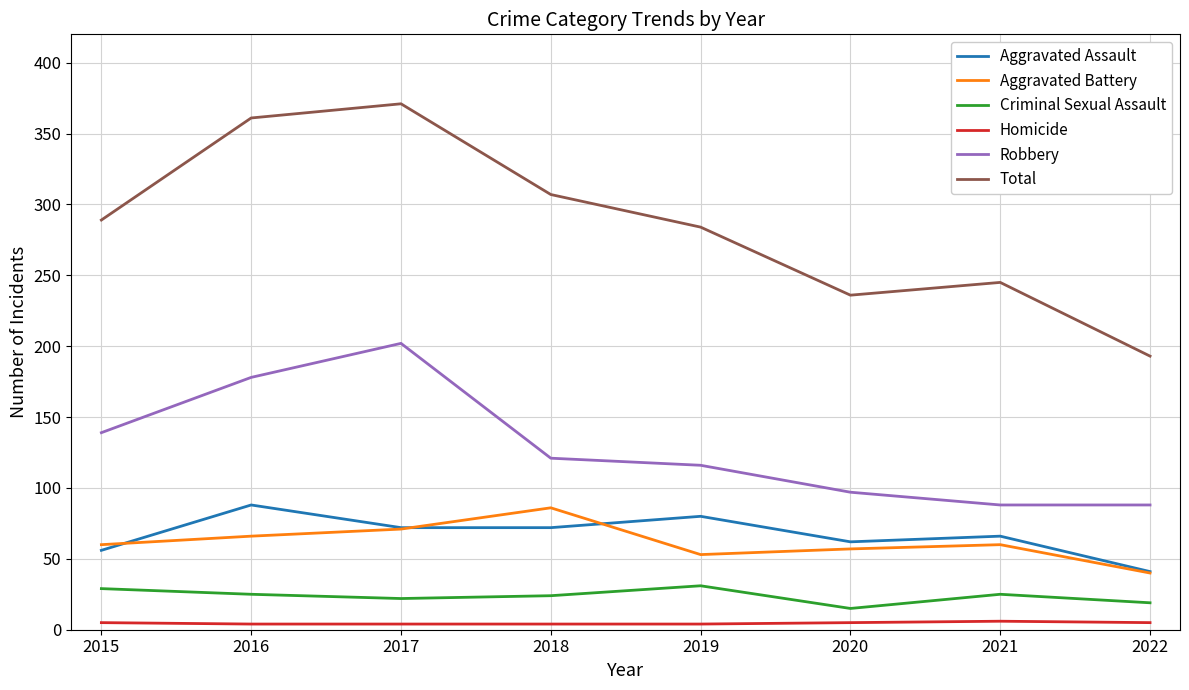

True or false: Total and Robbery intersect in this chart.

False